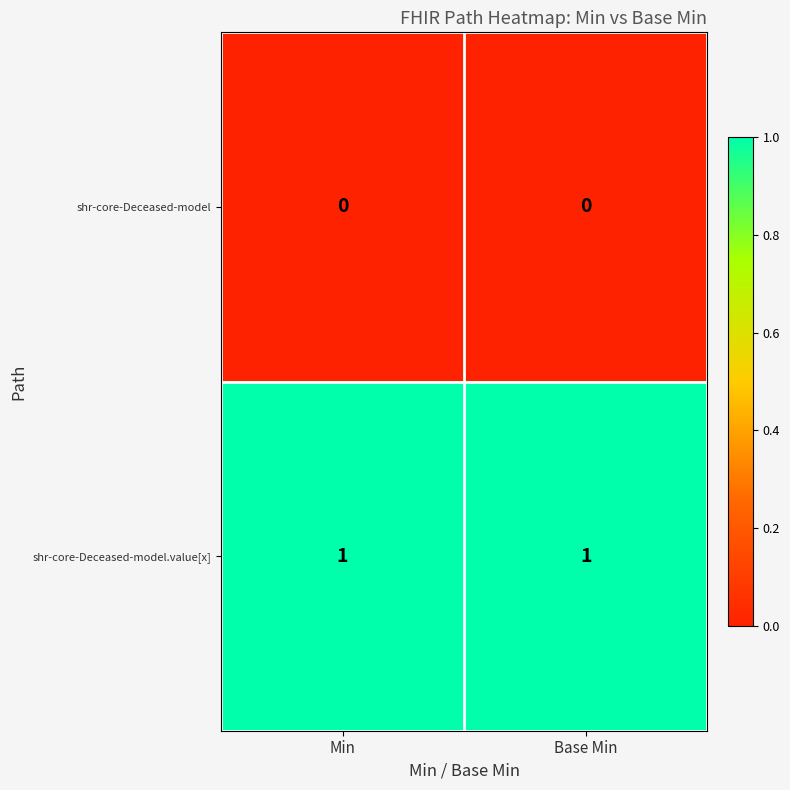

At how many categories does at least one series exceed 0?

2